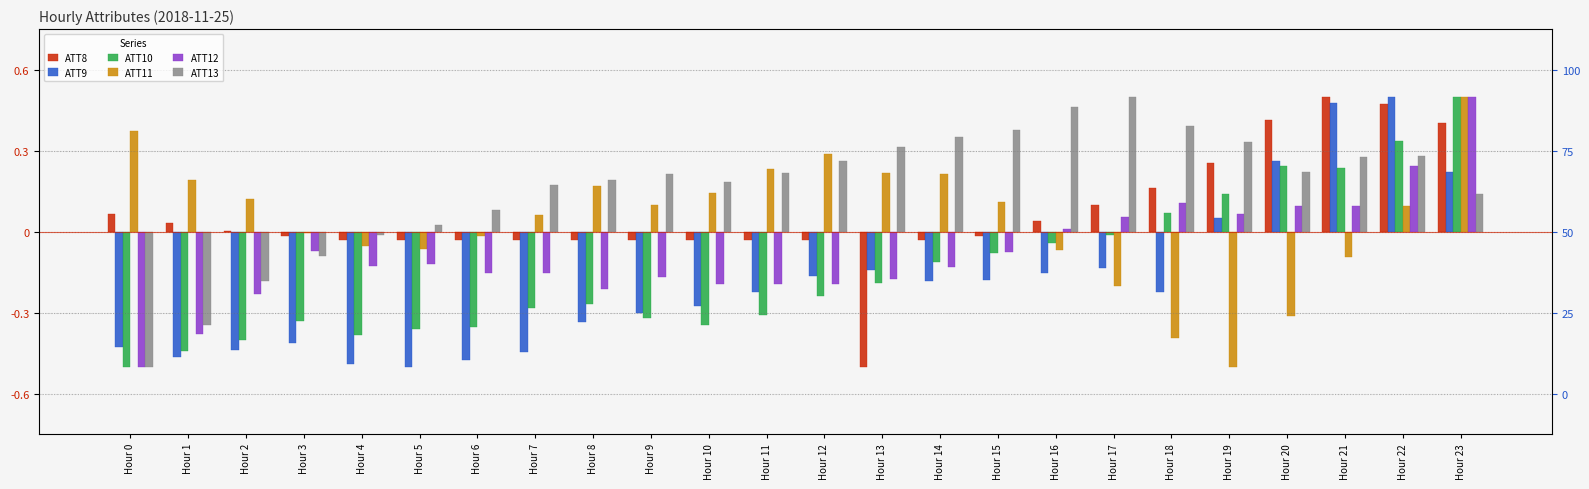

How many values in the ATT11 series are below 0?

10